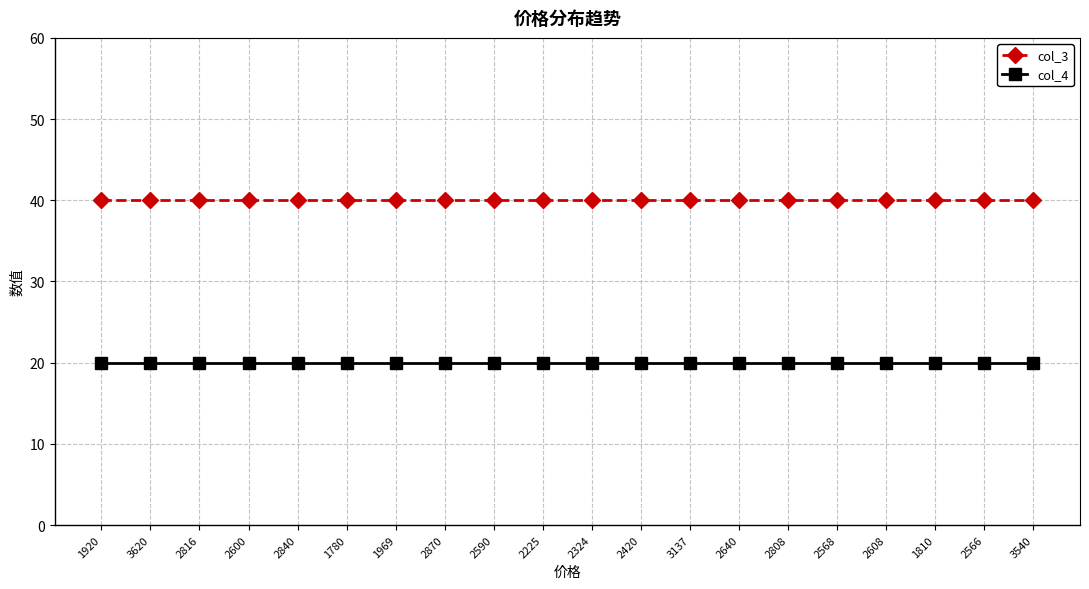

How many data points does each series have?

20